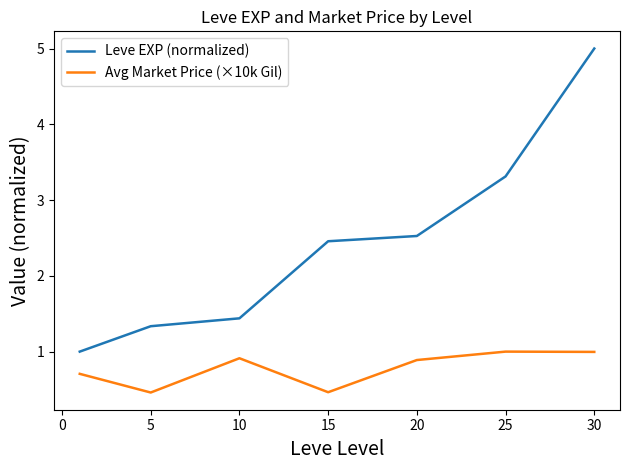

Rank the series by their average value, from lowest to highest.

Avg Market Price (×10k Gil), Leve EXP (normalized)